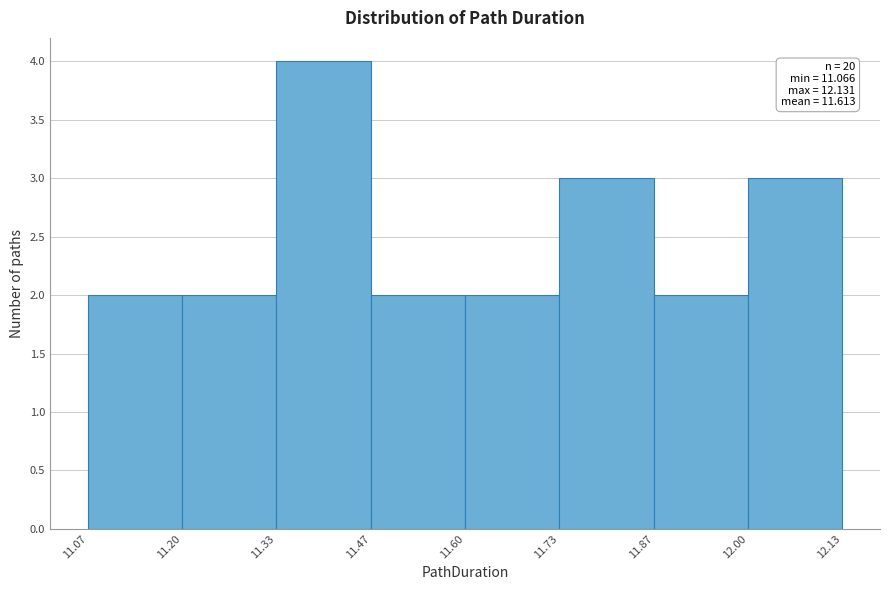

Over which range of the x-axis is the bar tallest?

11.33 to 11.47